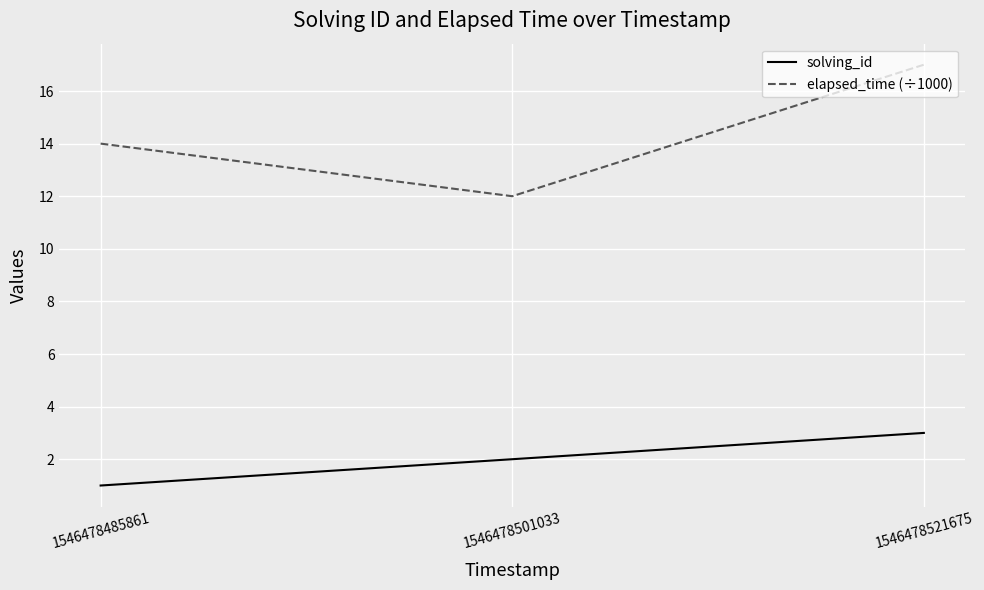

Does the chart have visible grid lines?

Yes